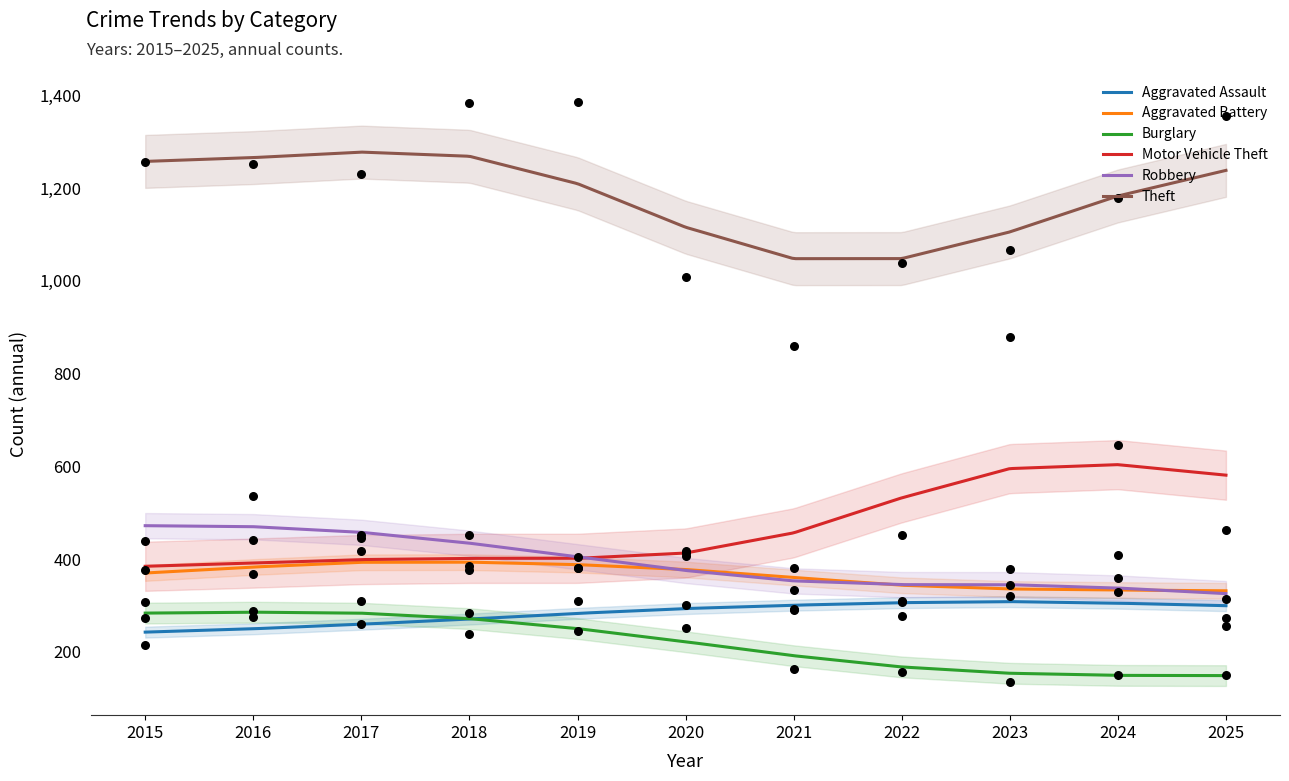

Which series reaches the maximum Y coordinate?

Theft